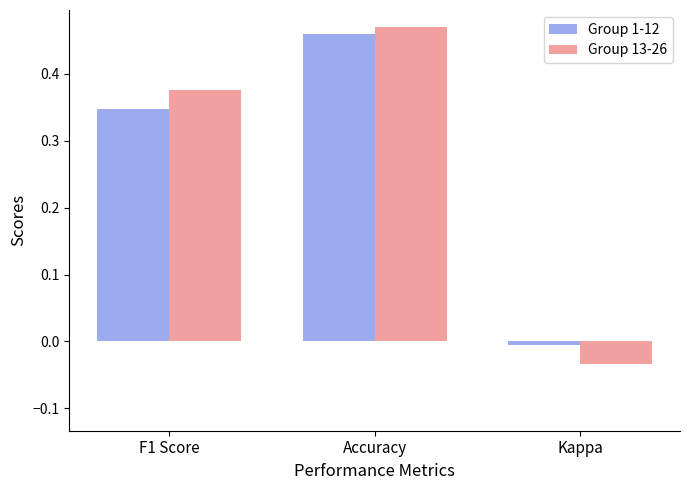

At which label does Group 1-12 first exceed 0?

F1 Score